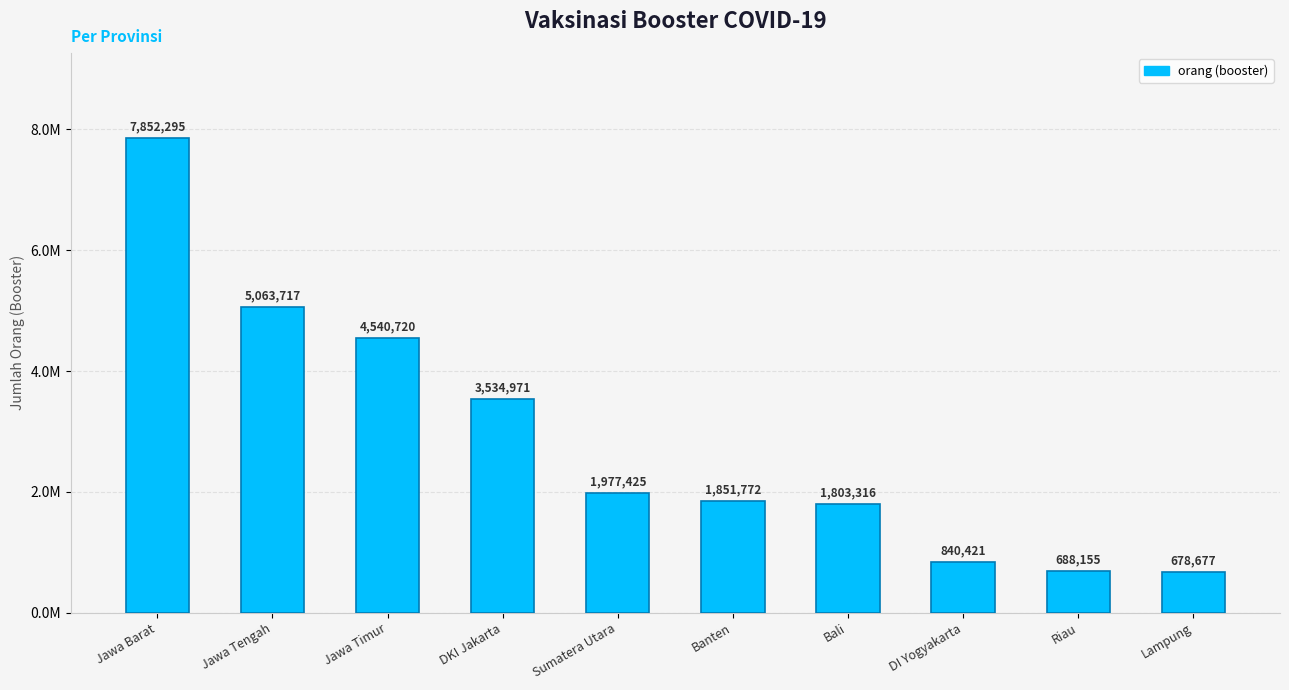

At which label is the value closest to 4265486?

Jawa Timur